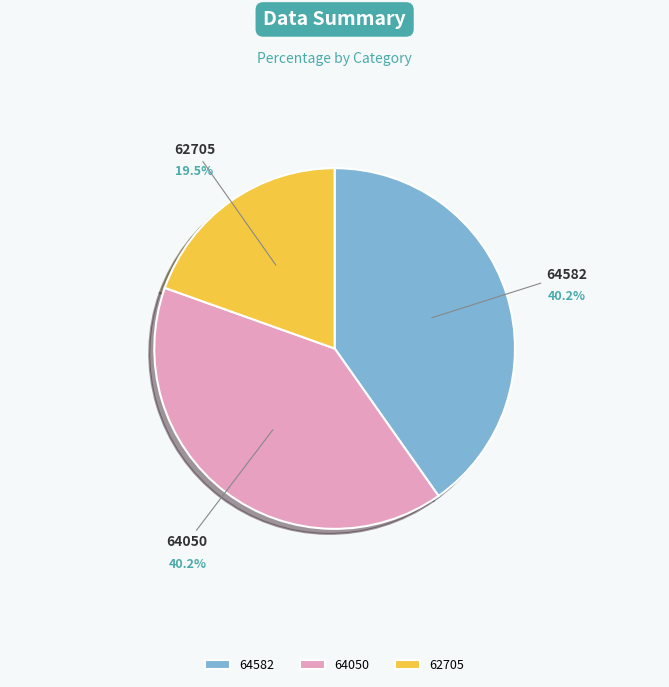

Which slice is the smallest?

62705